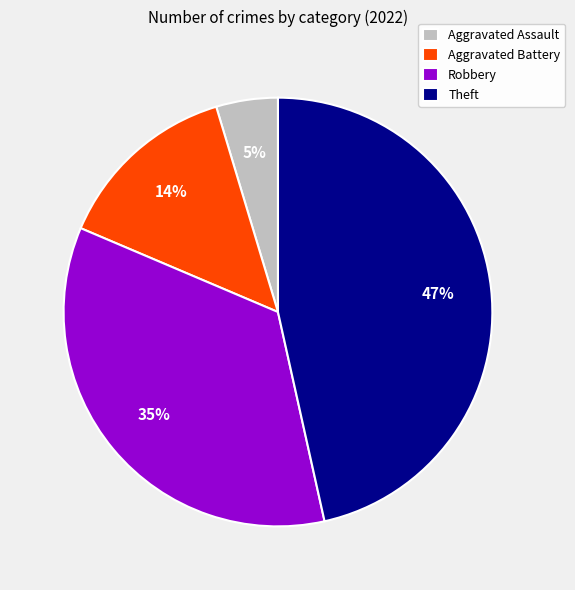

To the nearest percent, what percentage of the pie is Aggravated Assault?

5%